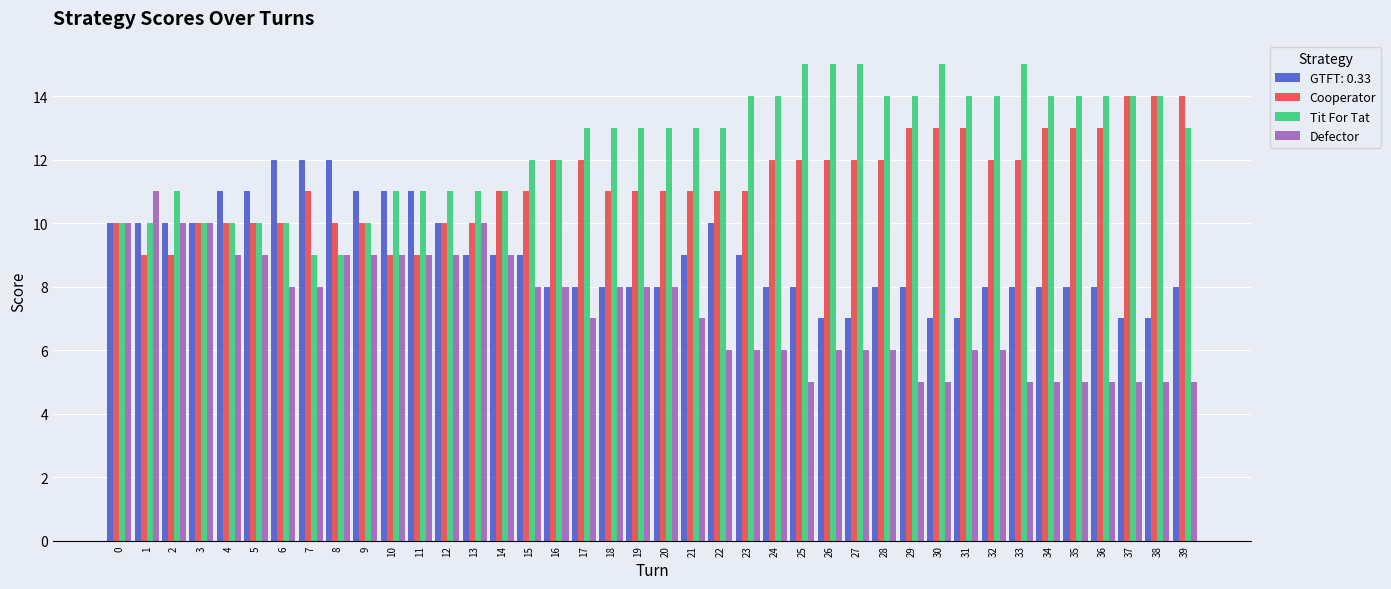

What is the maximum value for GTFT: 0.33?

12